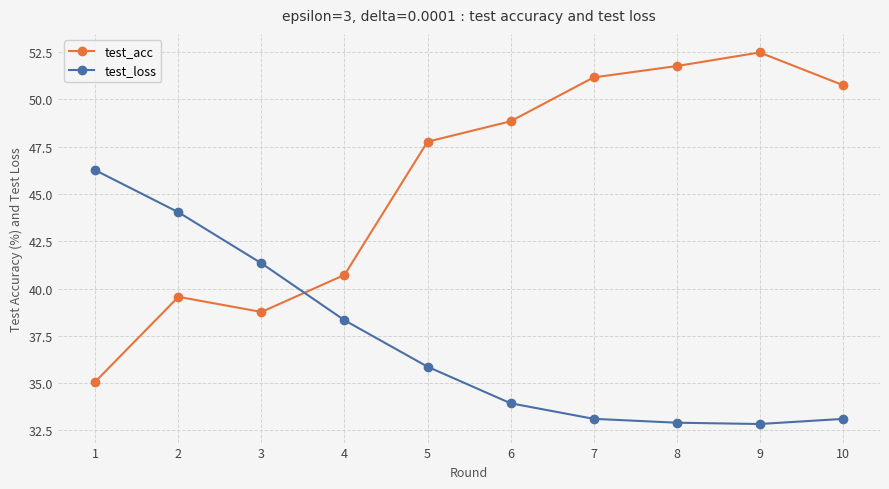

True or false: test_loss has more than 1 interior local peaks.

False